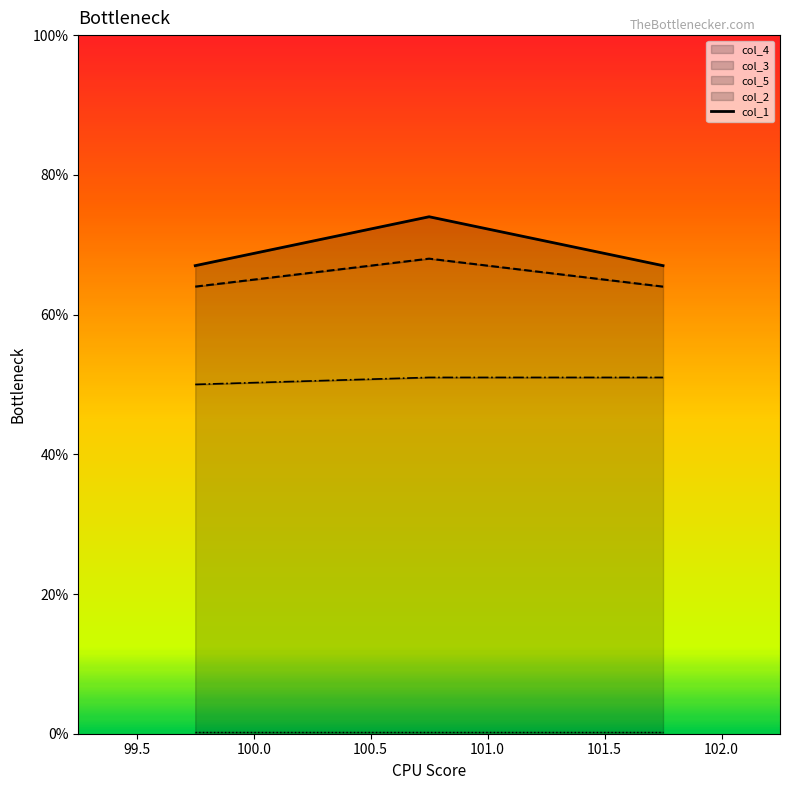

Reading left to right, list all the values displayed in this chart.

col_1: 99.75=67	100.75=74	101.75=67
col_2: 99.75=64	100.75=68	101.75=64
col_5: 99.75=50	100.75=51	101.75=51